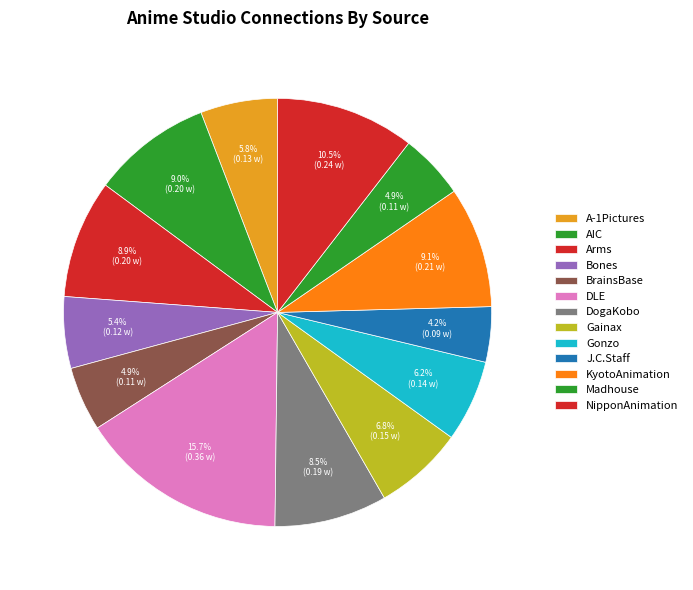

How many segments does this pie chart have?

13